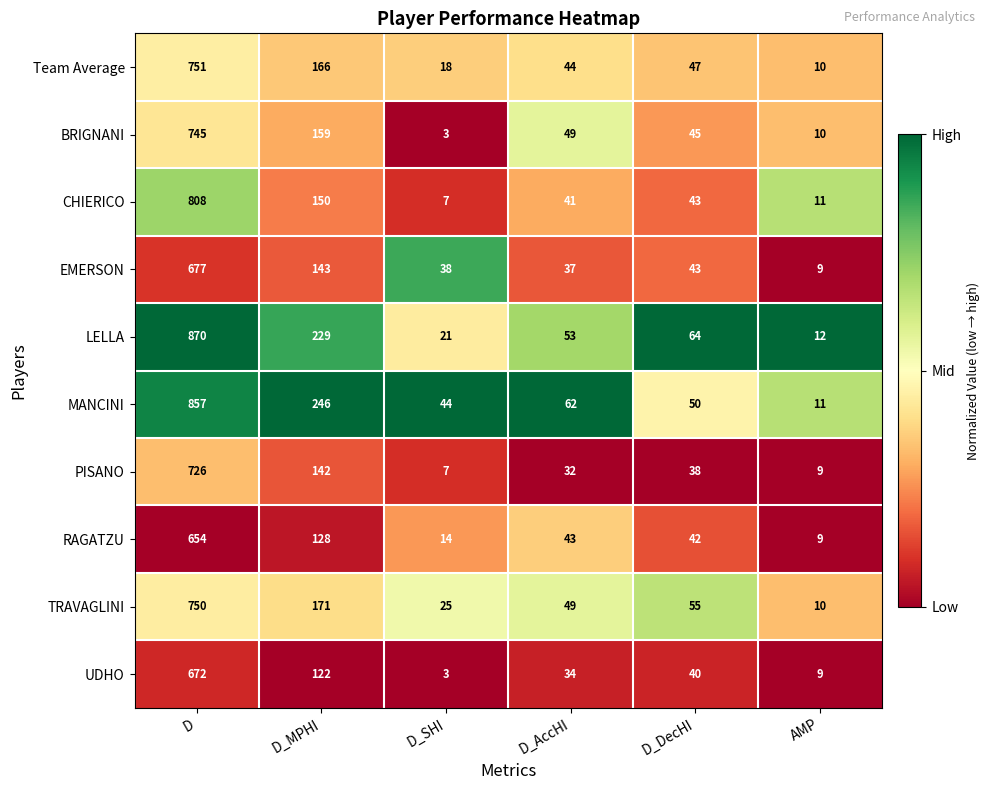

The value of TRAVAGLINI at D_AccHI is 27. True or false?

False